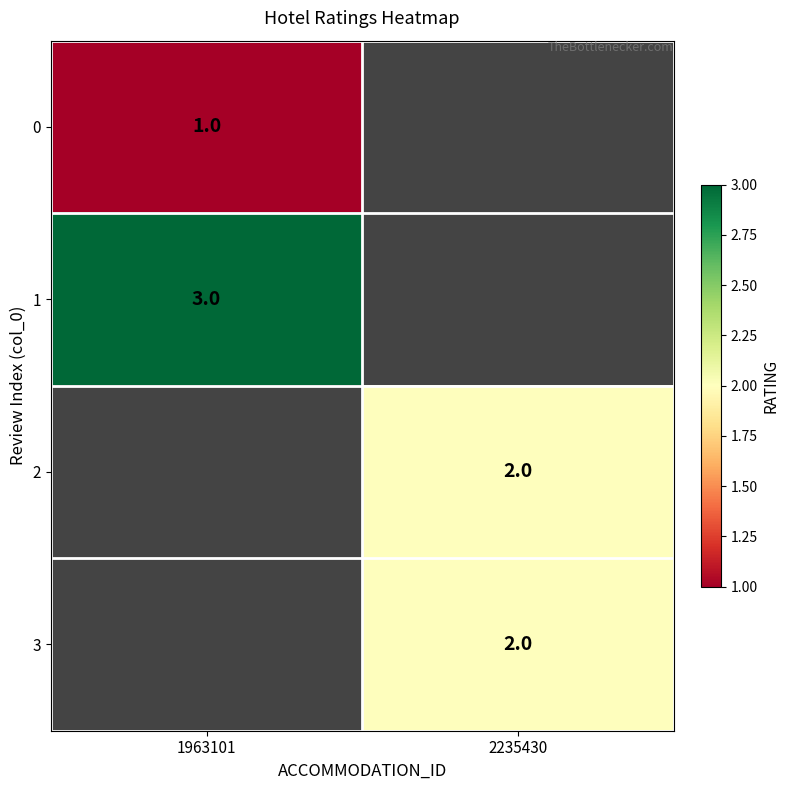

Which has a higher value, 1963101 or 2235430?

2235430